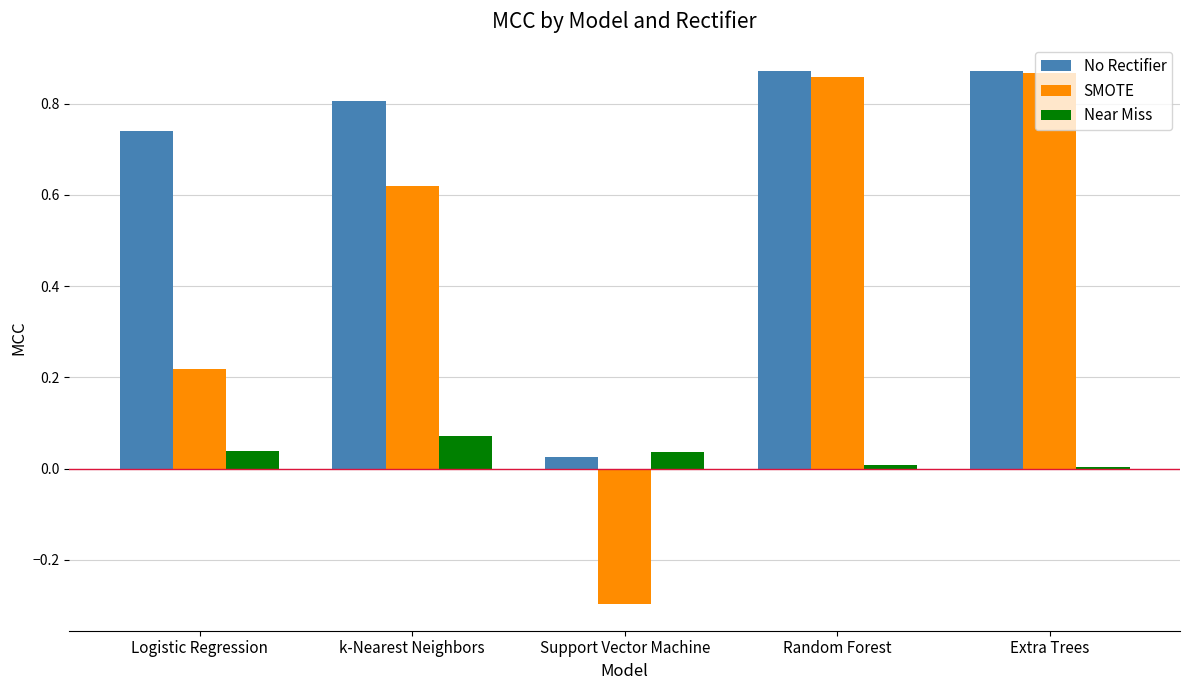

Which series has the widest spread of values?

SMOTE